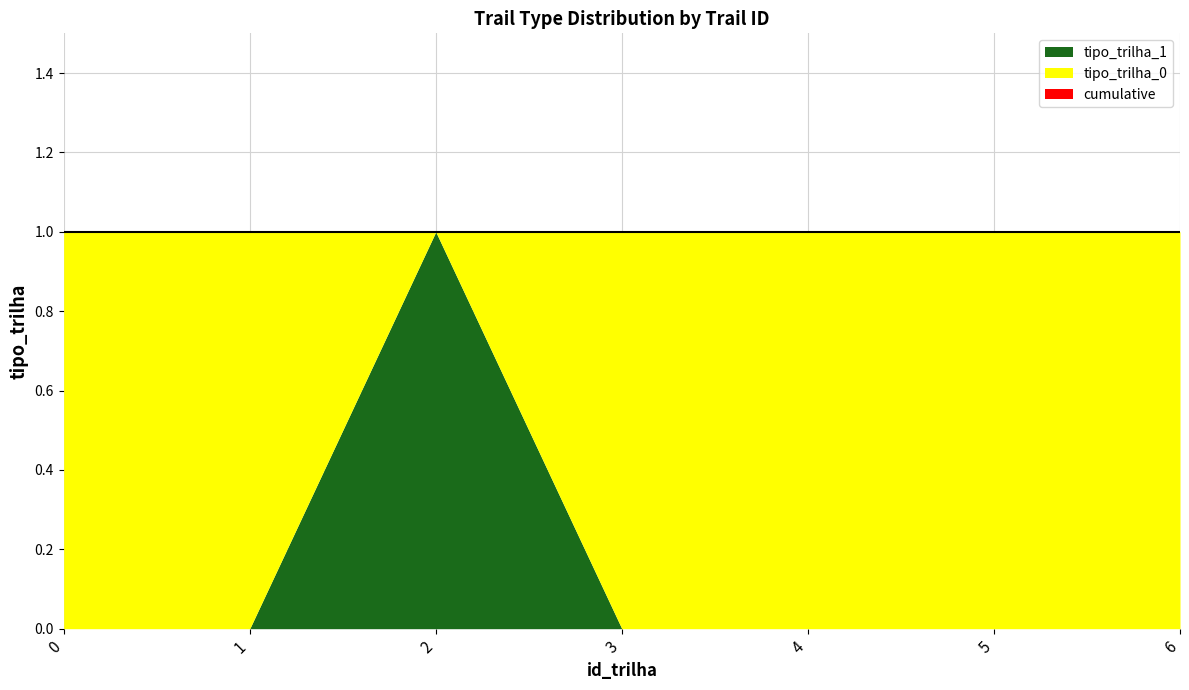

What is the maximum value shown in the chart?

1